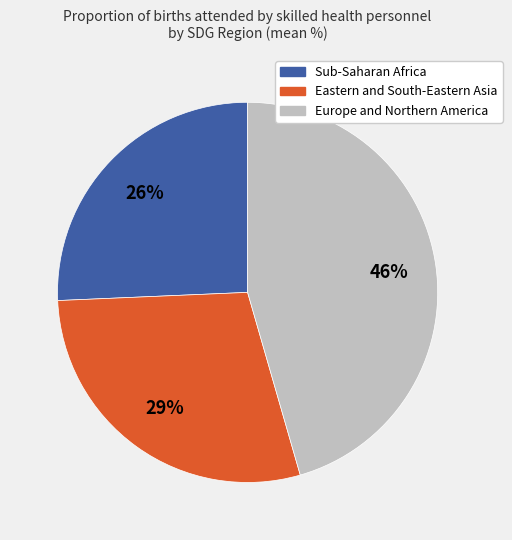

To the nearest percent, what is the average slice percentage?

33%